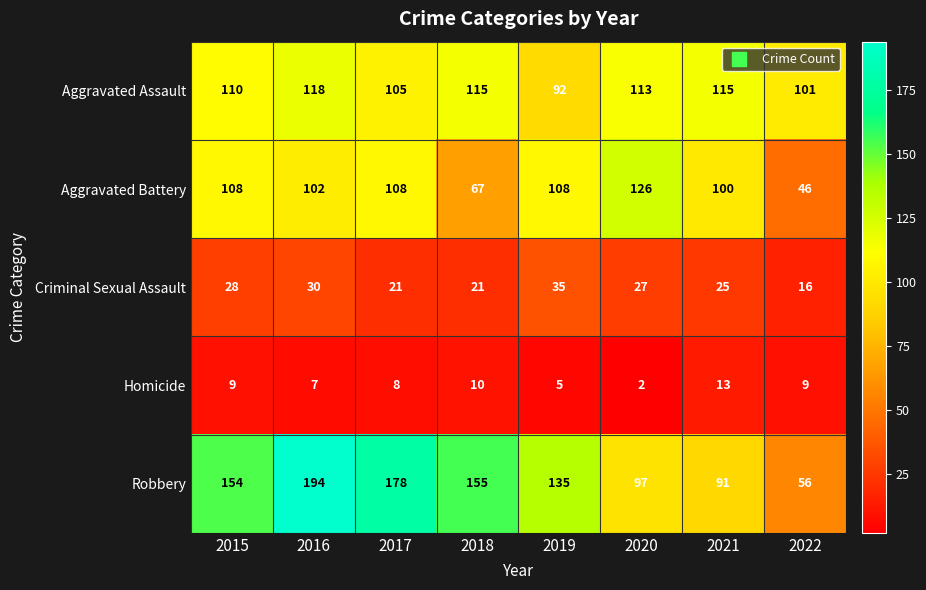

Is it true that Homicide equals 8 at 2017?

True